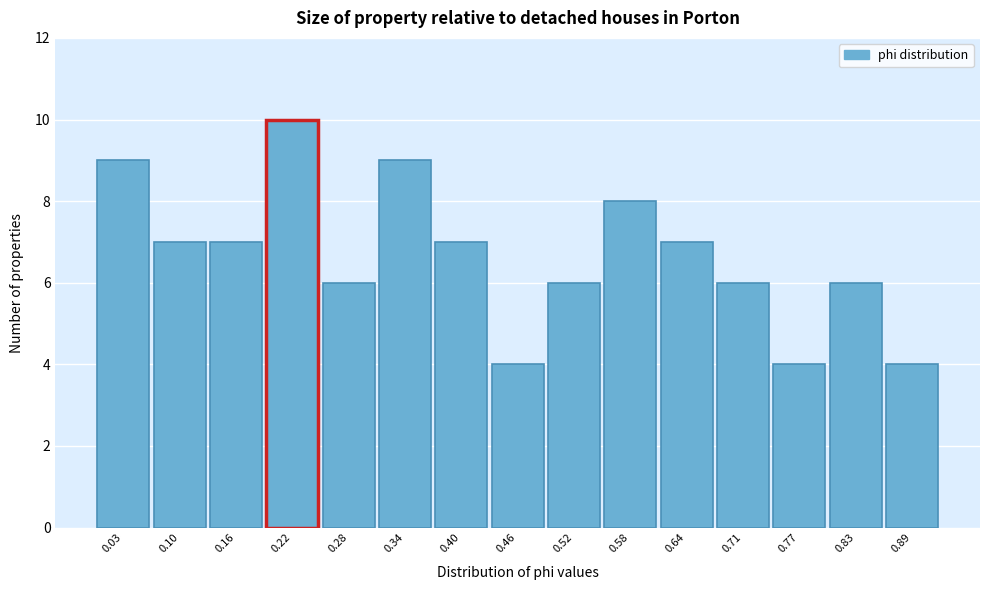

Reading left to right, list all the values displayed in this chart.

0.03=9	0.10=7	0.16=7	0.22=10	0.28=6	0.34=9	0.40=7	0.46=4	0.52=6	0.58=8	0.64=7	0.71=6	0.77=4	0.83=6	0.89=4